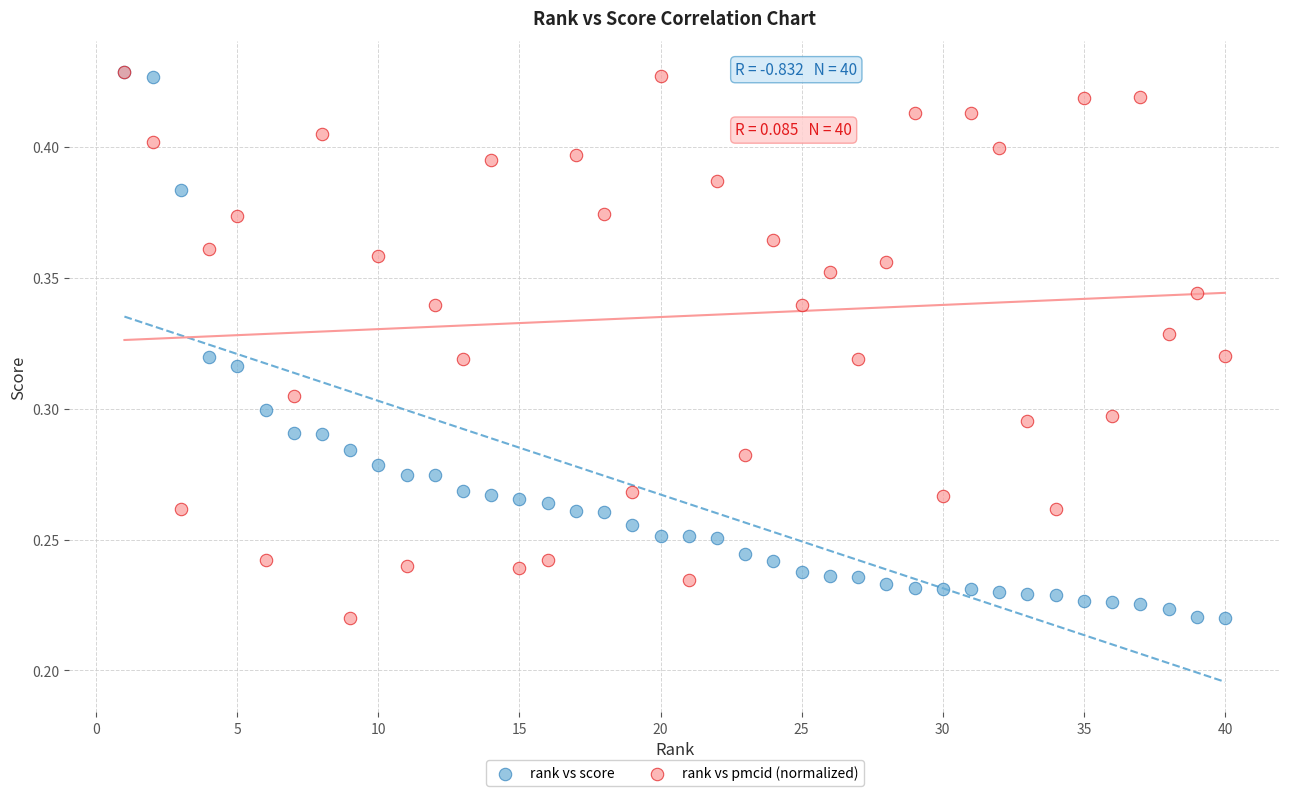

What are all the series names shown in the legend?

rank vs score, rank vs pmcid (normalized)